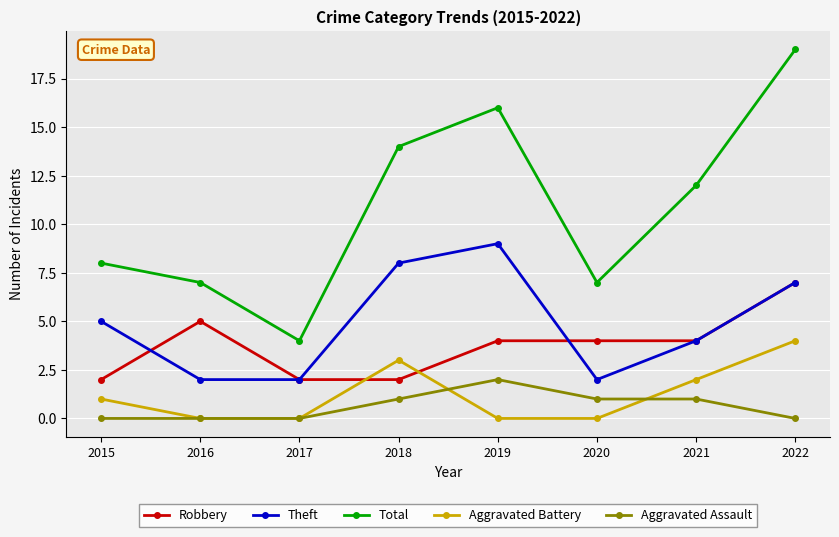

At which label does Total first exceed 12?

2018